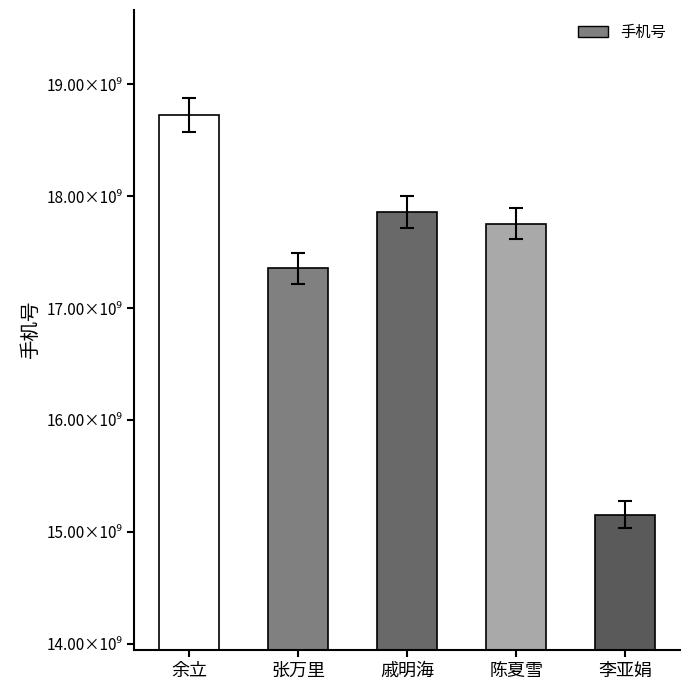

List the labels in order of value, smallest first.

李亚娟, 张万里, 陈夏雪, 戚明海, 余立